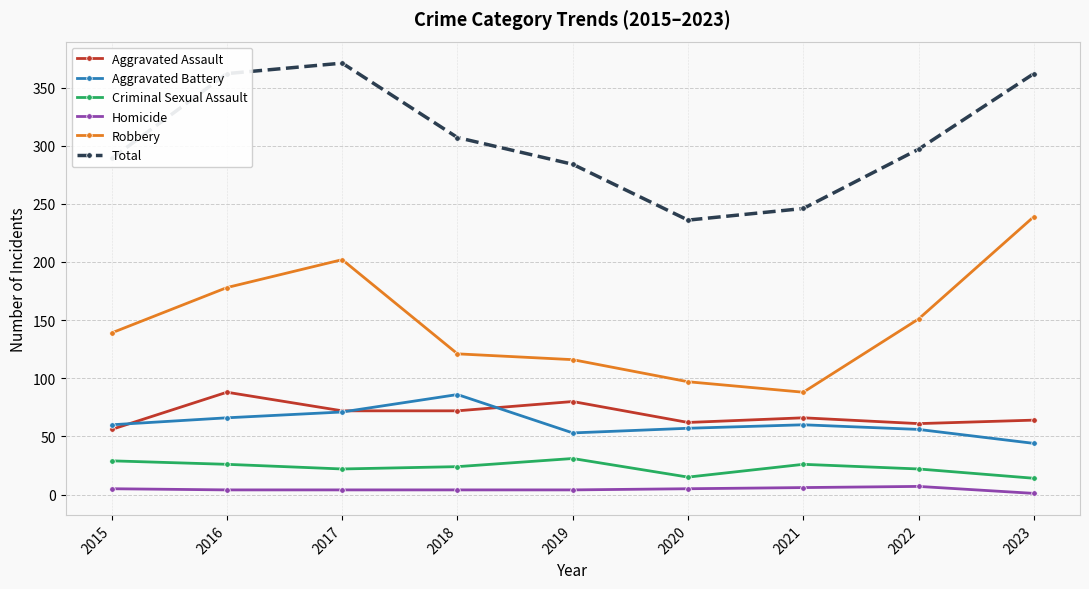

Which category has the lowest value in the Total series?

2020